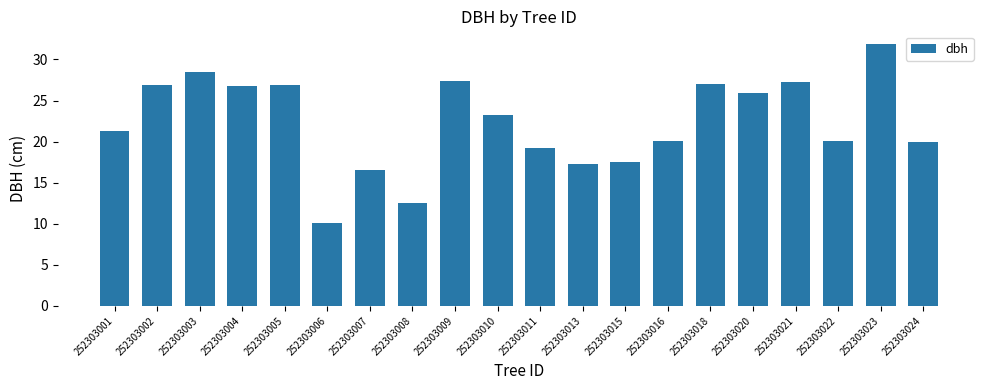

What is the difference between the maximum and minimum values?

21.7